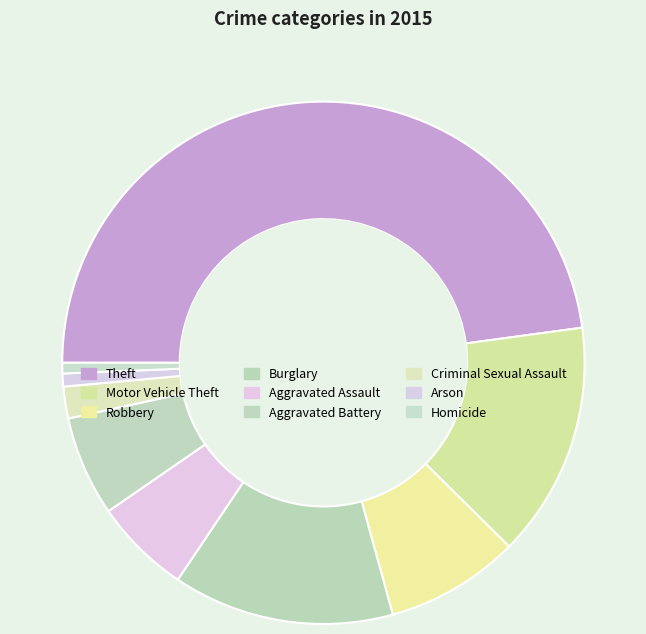

To the nearest percent, what is the difference between the Homicide and Theft slice percentages?

47%